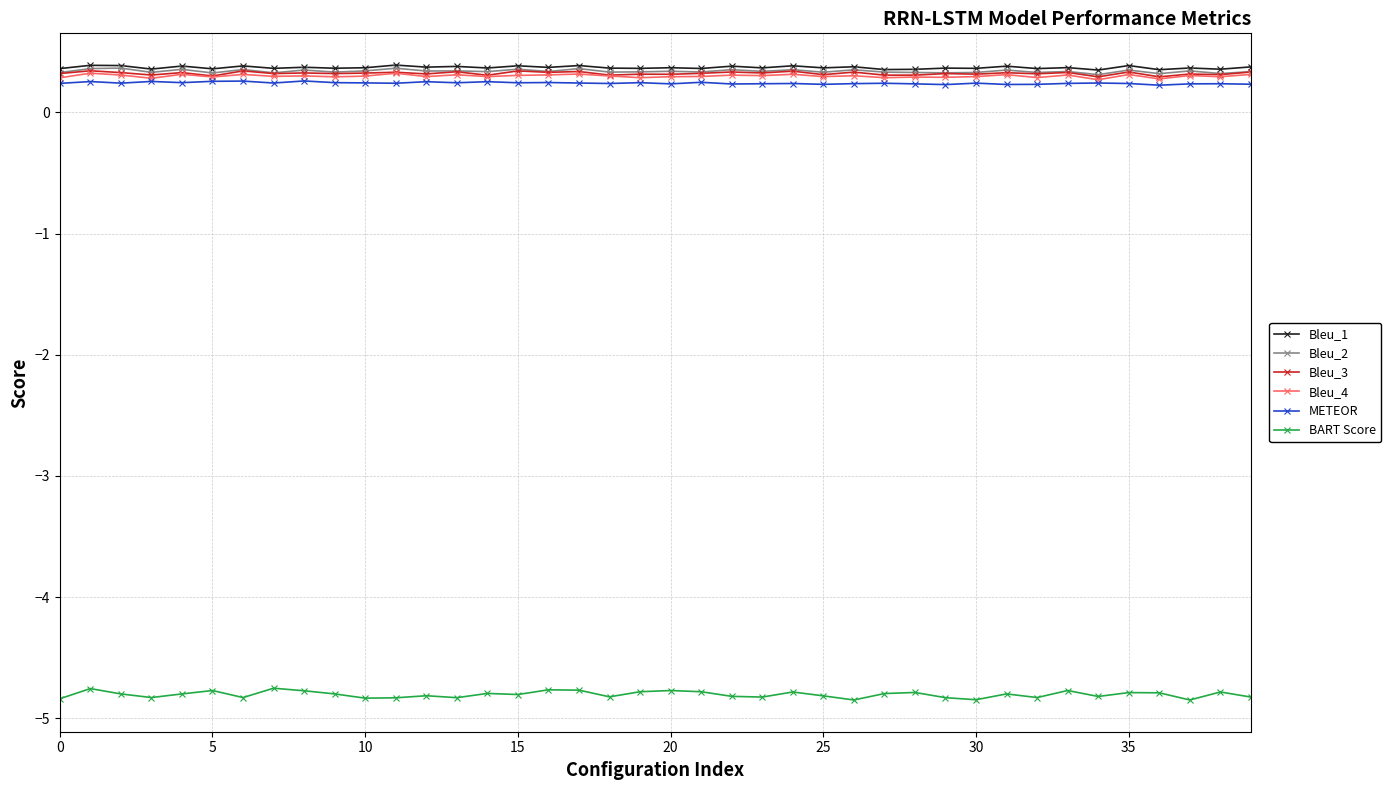

Which series has the widest spread of values?

BART Score